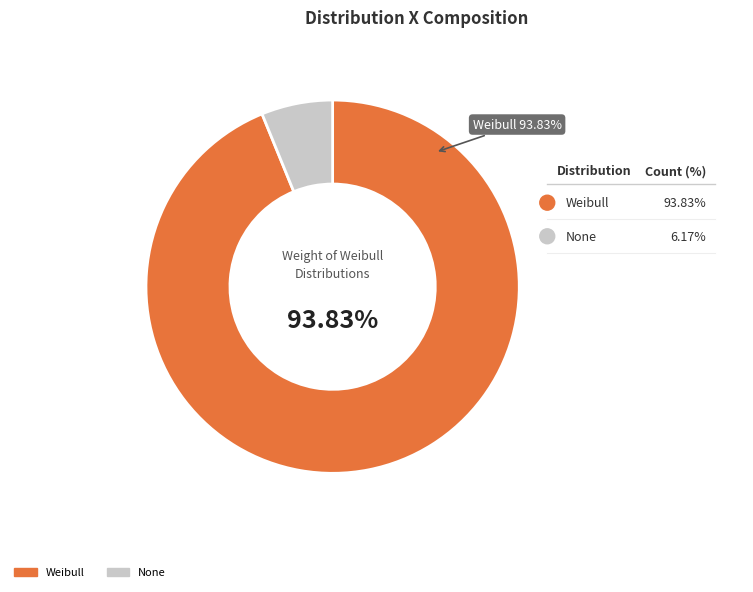

Is the sum of Weibull and None greater than half?

Yes